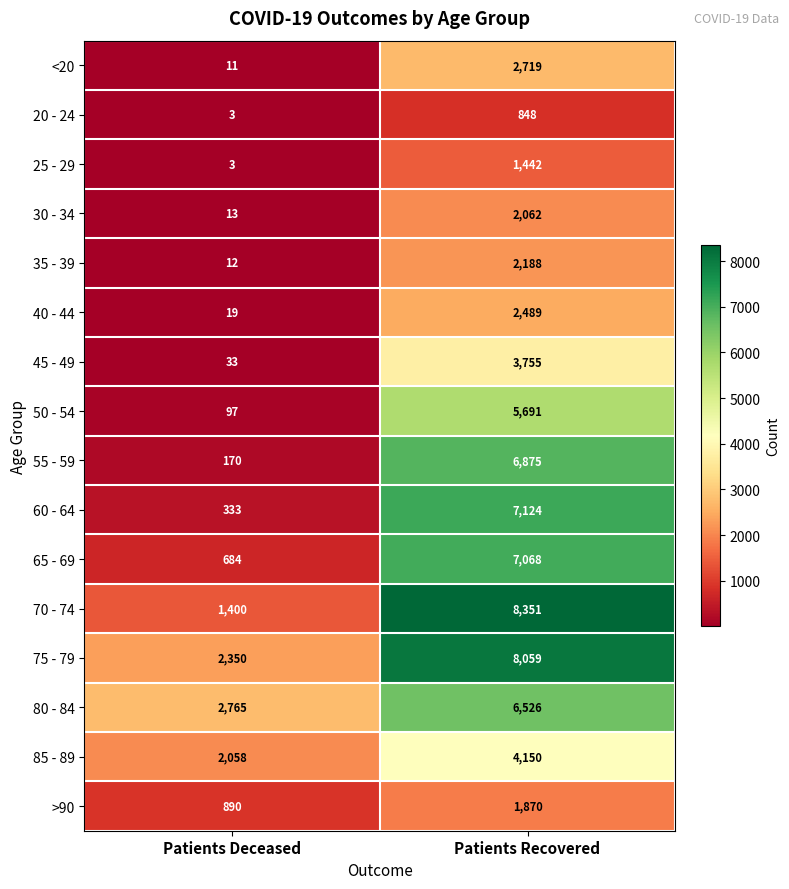

At Patients Recovered, list the series in order from smallest to largest.

20 - 24, 25 - 29, >90, 30 - 34, 35 - 39, 40 - 44, <20, 45 - 49, 85 - 89, 50 - 54, 80 - 84, 55 - 59, 65 - 69, 60 - 64, 75 - 79, 70 - 74